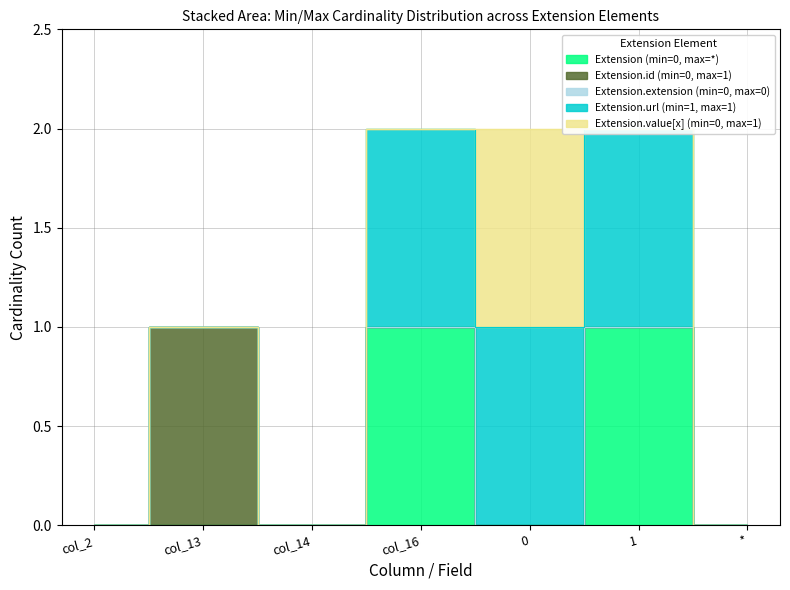

True or false: Extension.id (min=0, max=1) has more than 0 interior local peaks.

True